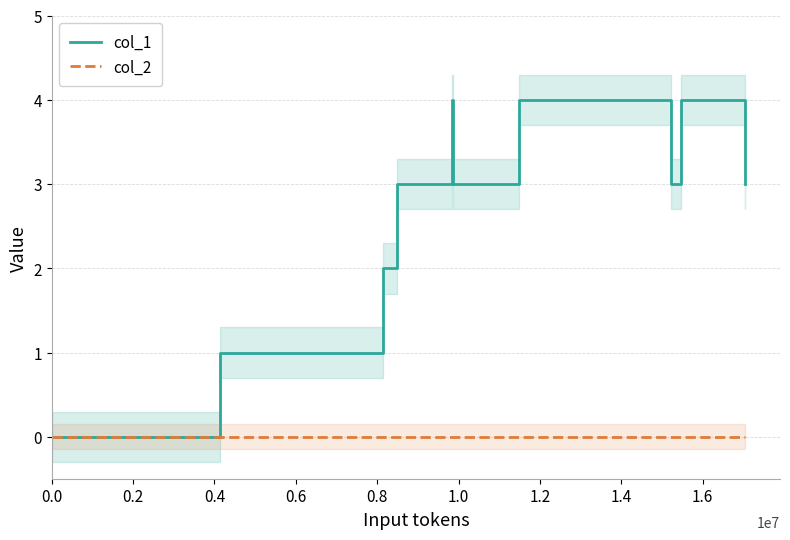

True or false: col_1 and col_2 intersect in this chart.

False